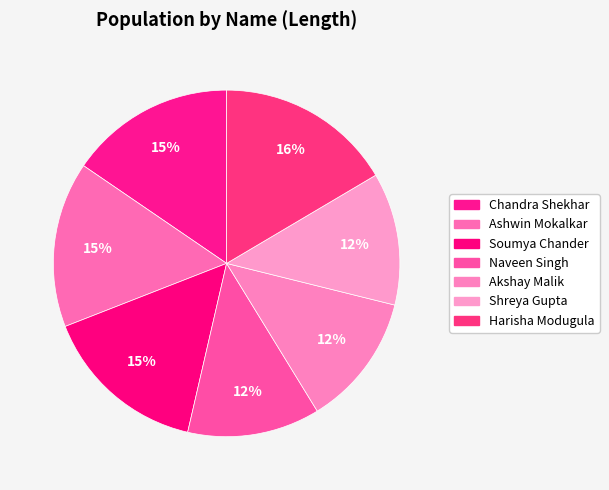

To the nearest percent, what is the difference between the Chandra Shekhar and Akshay Malik slice percentages?

3%